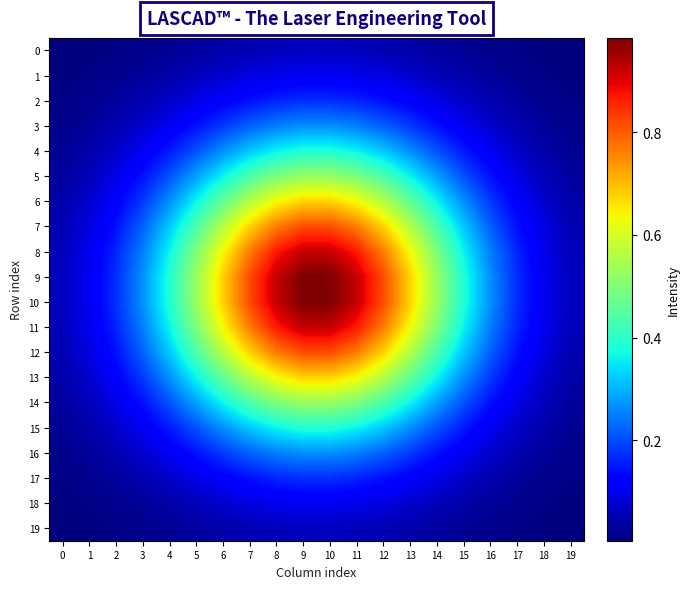

How many data points does each series have?

20